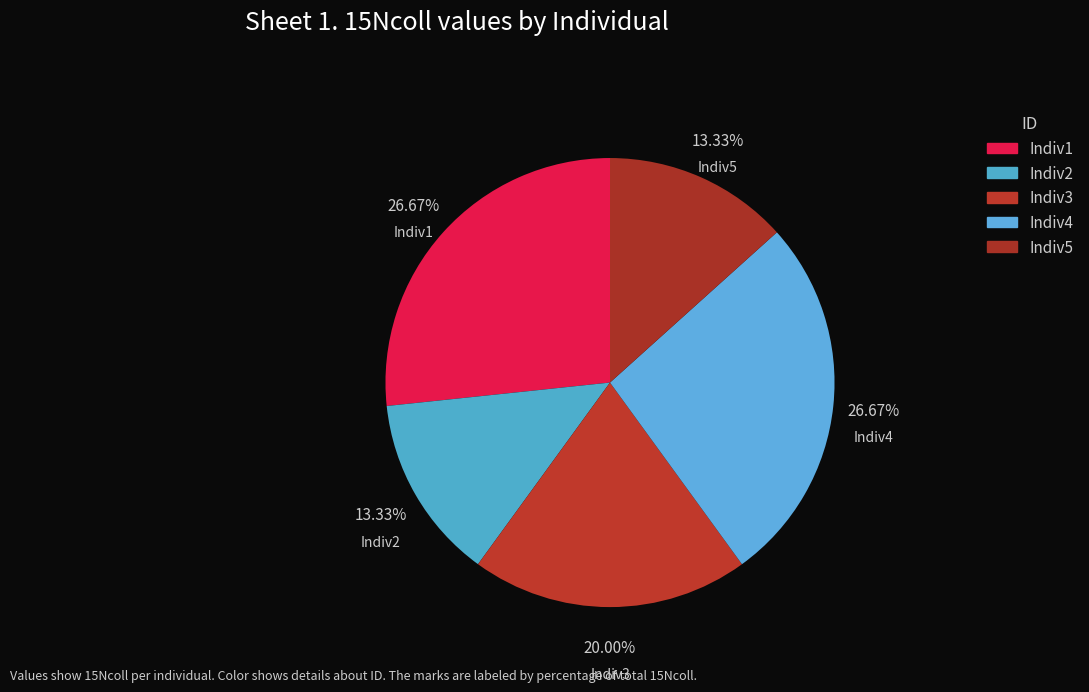

Do Indiv2 and Indiv3 together represent more than half of the pie?

No